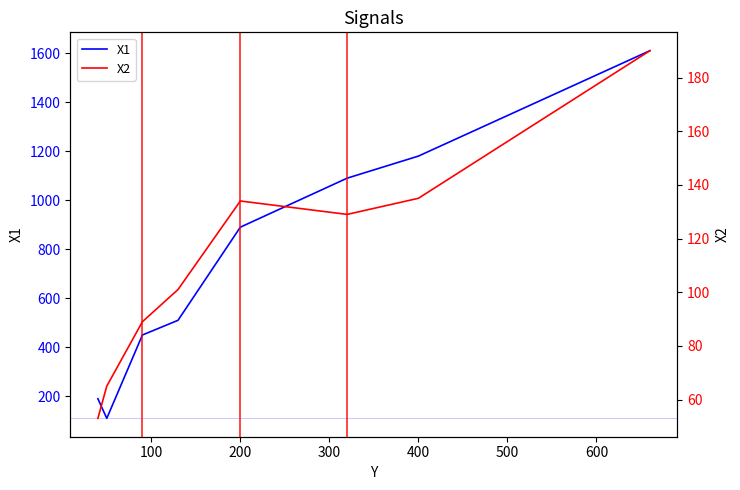

What is the minimum value shown in the chart?

53